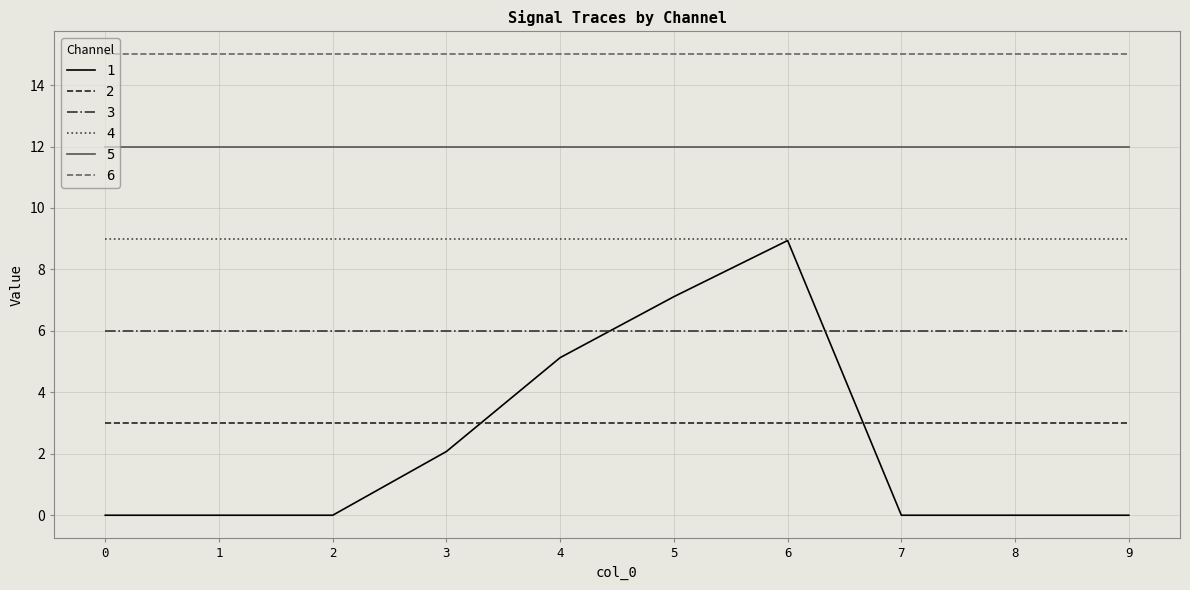

Count the number of categories in the chart.

10